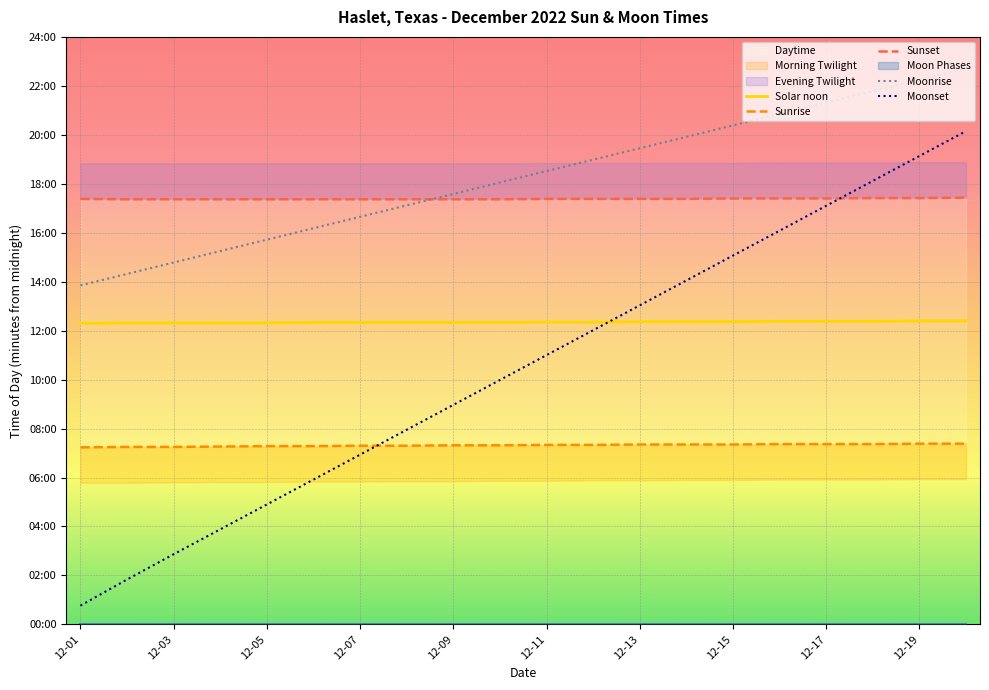

At which label is Sunset closest to 1044?

12-15